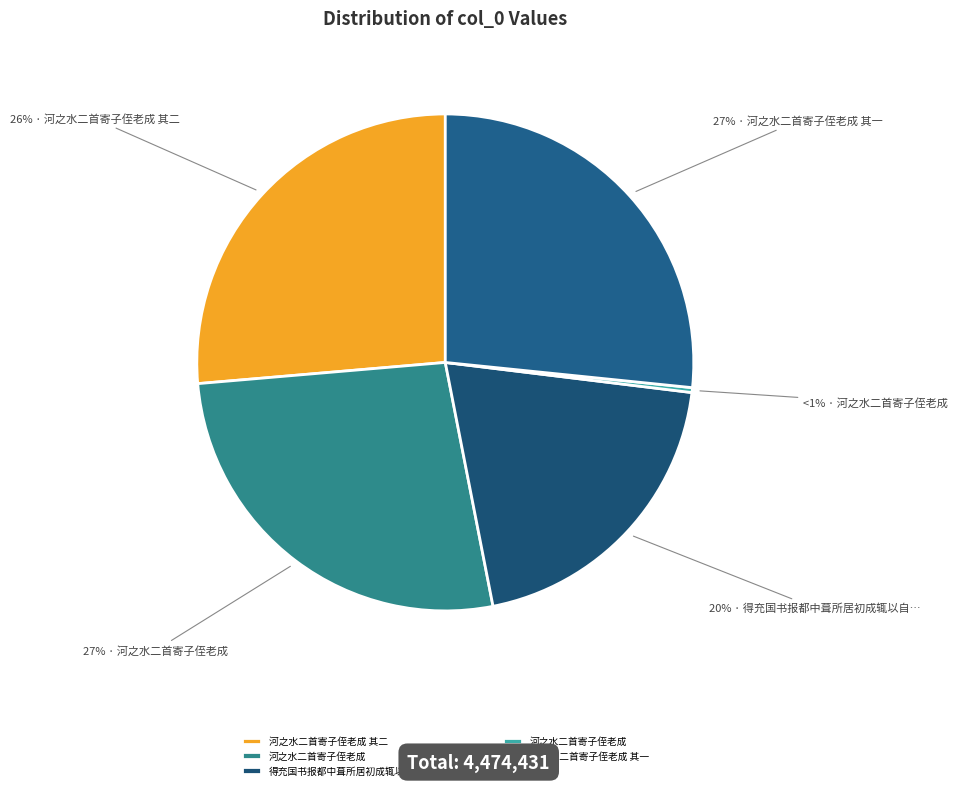

What is the change in value from 河之水二首寄子侄老成 其二 to 得充国书报都中葺所居初成辄以自慰作一首寄子京?

-285193